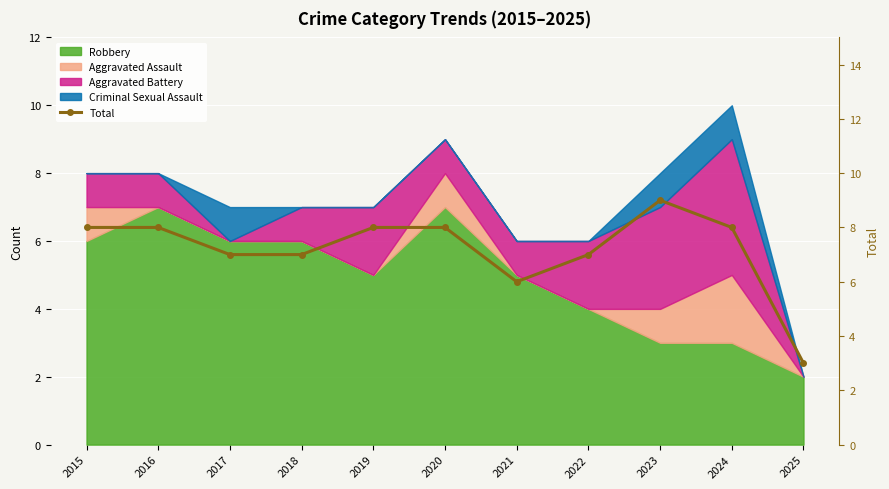

What is the smallest value displayed?

3